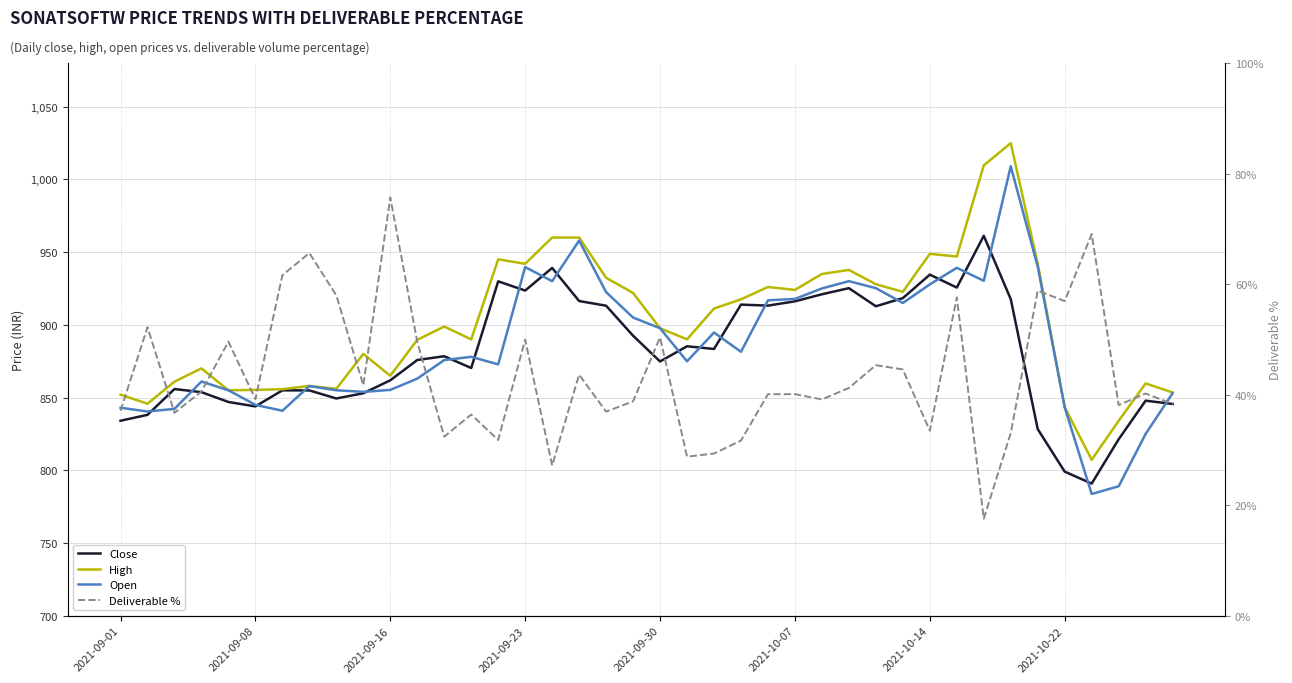

True or false: High and Open intersect in this chart.

False